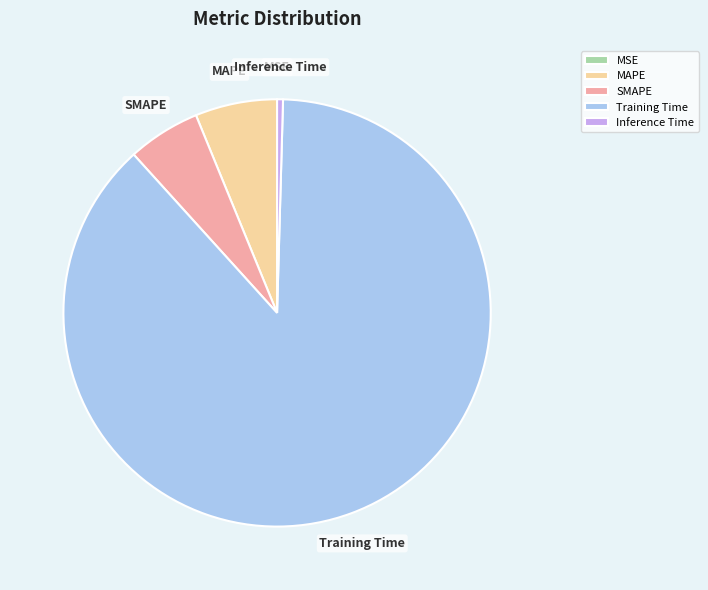

Is there any slice that represents more than half of the pie?

Yes